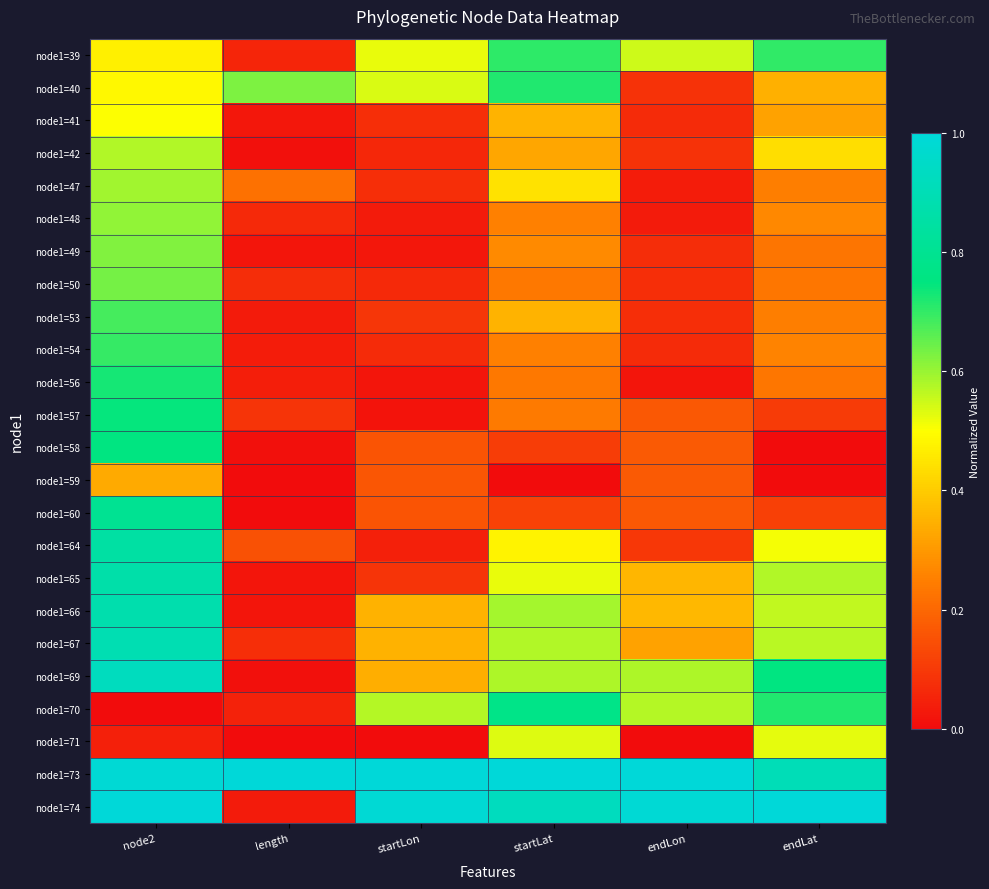

At which category does the chart reach its minimum across all series?

endLat